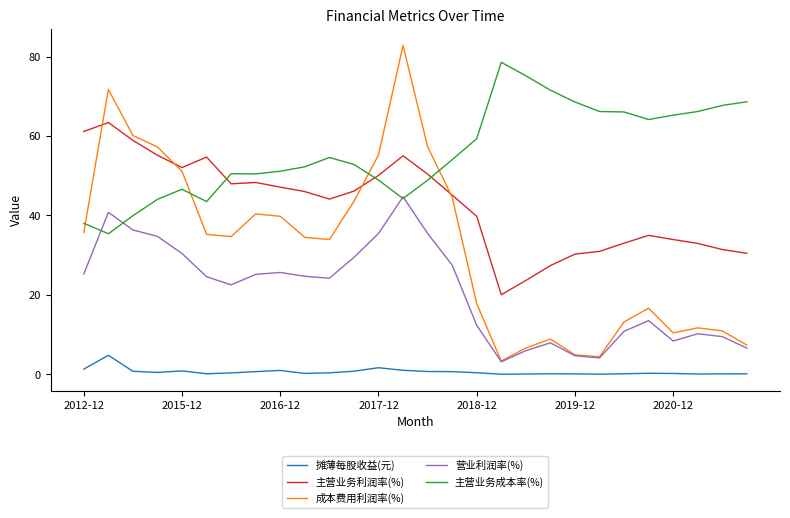

Rank the series by their maximum value, from highest to lowest.

成本费用利润率(%), 主营业务成本率(%), 主营业务利润率(%), 营业利润率(%), 摊薄每股收益(元)